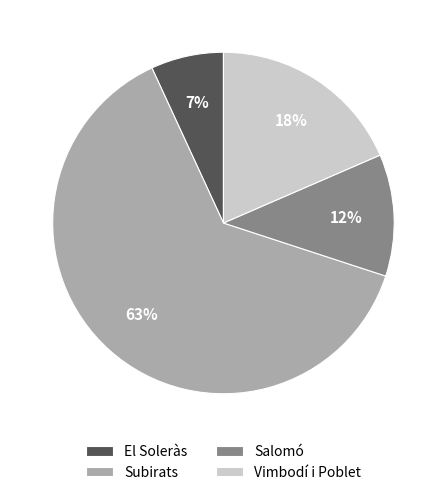

The Subirats slice represents 76% of the pie. True or false?

False